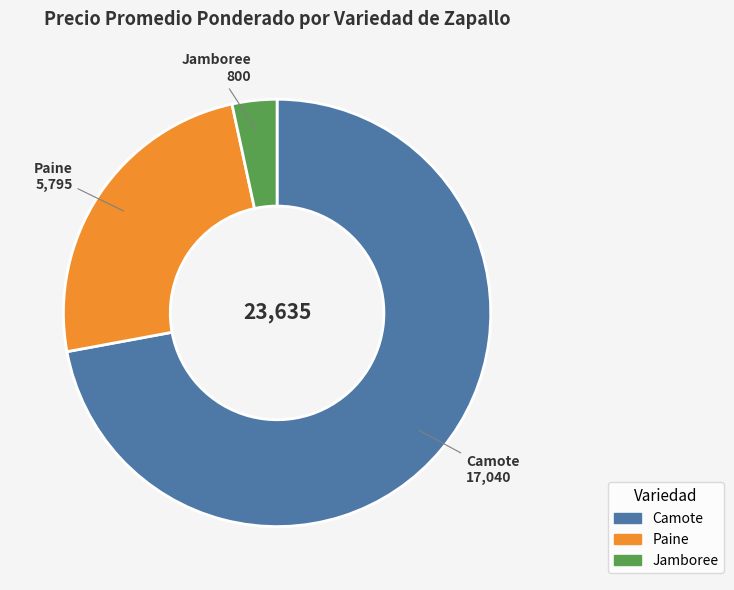

How many segments does this pie chart have?

3